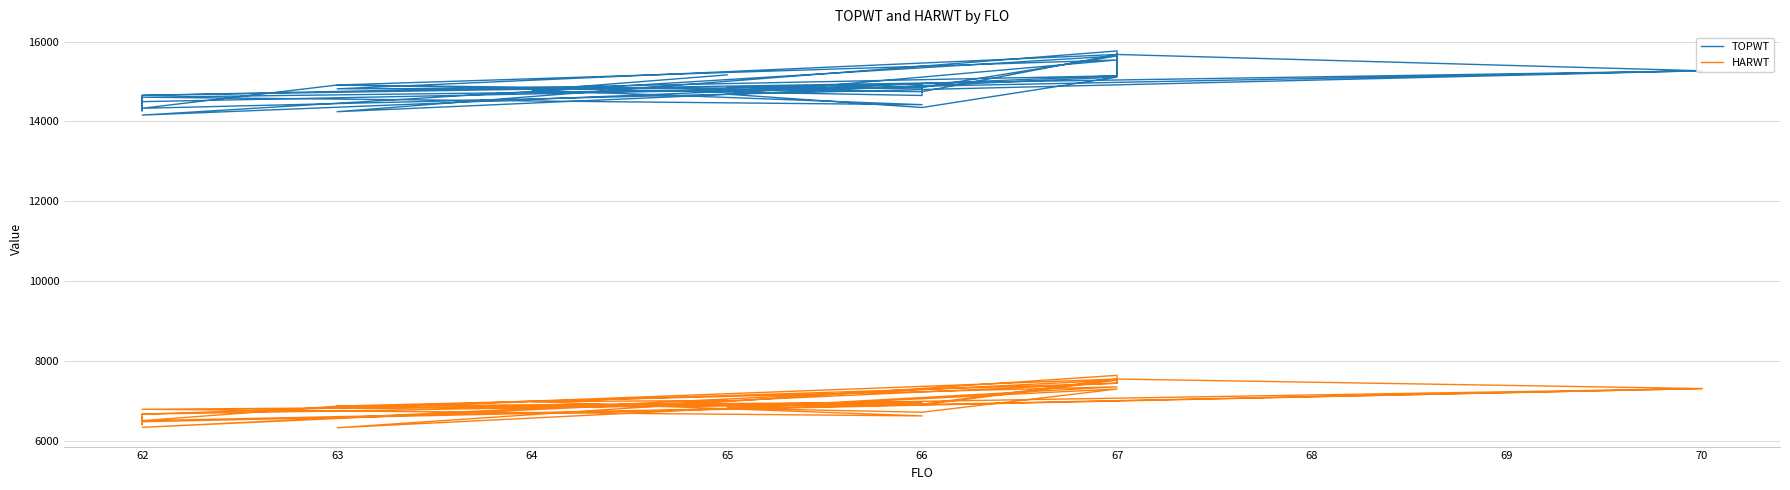

Which has a higher value, 66 or 66?

66